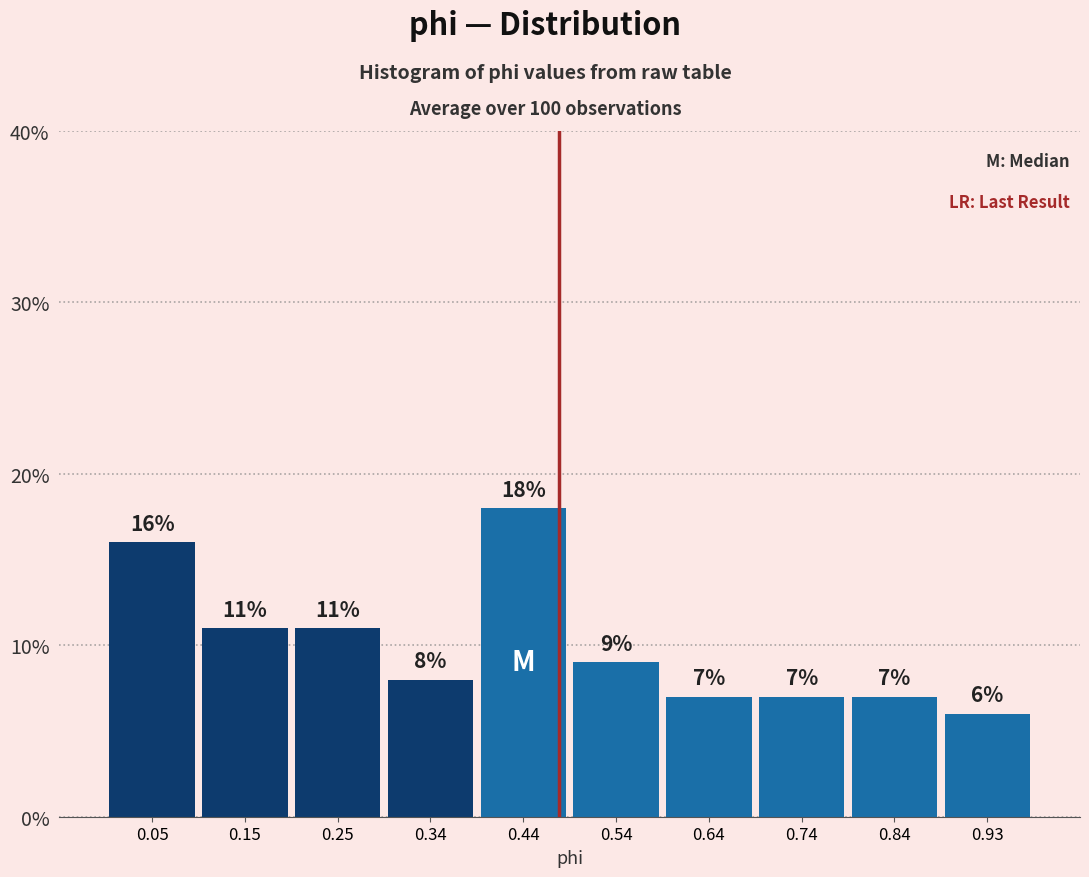

Reading left to right, list every bar in this chart as the range it spans on the x-axis followed by its height. The bar edges are not printed on the chart, so give them approximately, as read against the axis.

0.00 to 0.10: 16
0.10 to 0.20: 11
0.20 to 0.30: 11
0.30 to 0.39: 8
0.39 to 0.49: 18
0.49 to 0.59: 9
0.59 to 0.69: 7
0.69 to 0.79: 7
0.79 to 0.88: 7
0.88 to 0.98: 6